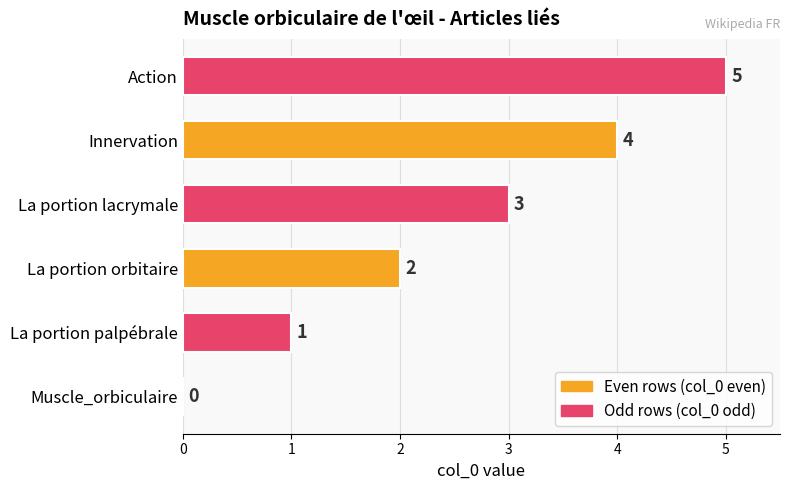

How many positive values are there?

5